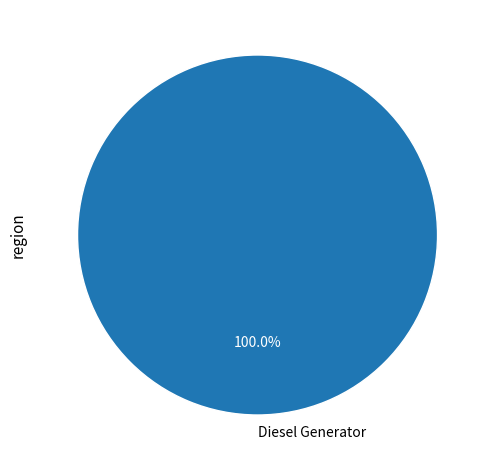

Rank the categories by value from lowest to highest.

Diesel Generator